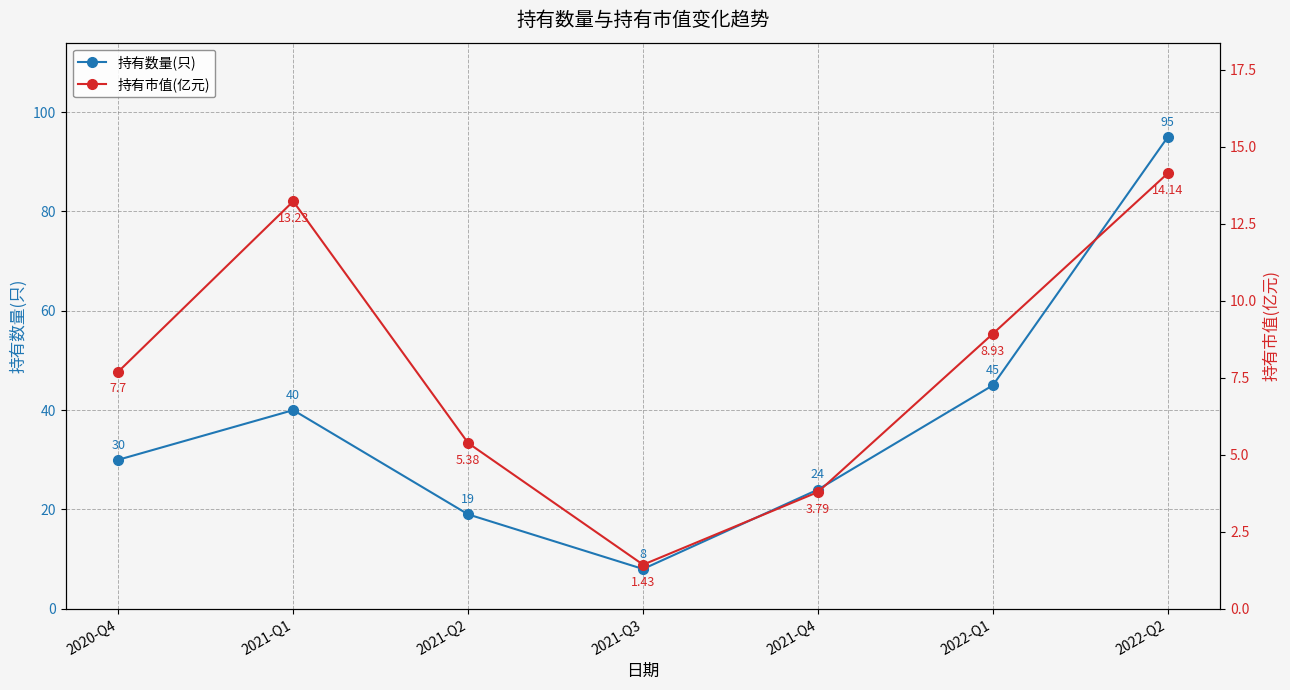

Which series has the largest range (max minus min)?

持有数量(只)